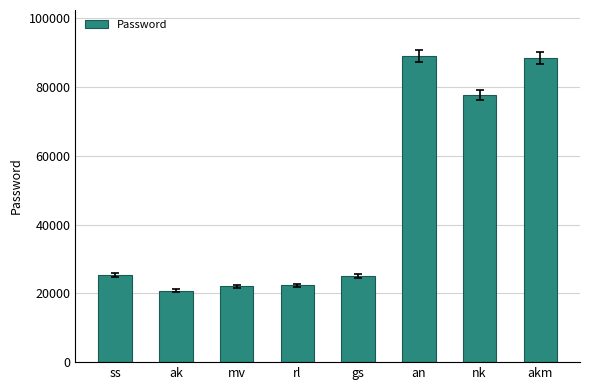

What is the ratio of the value at mv to the value at ak?

1.1